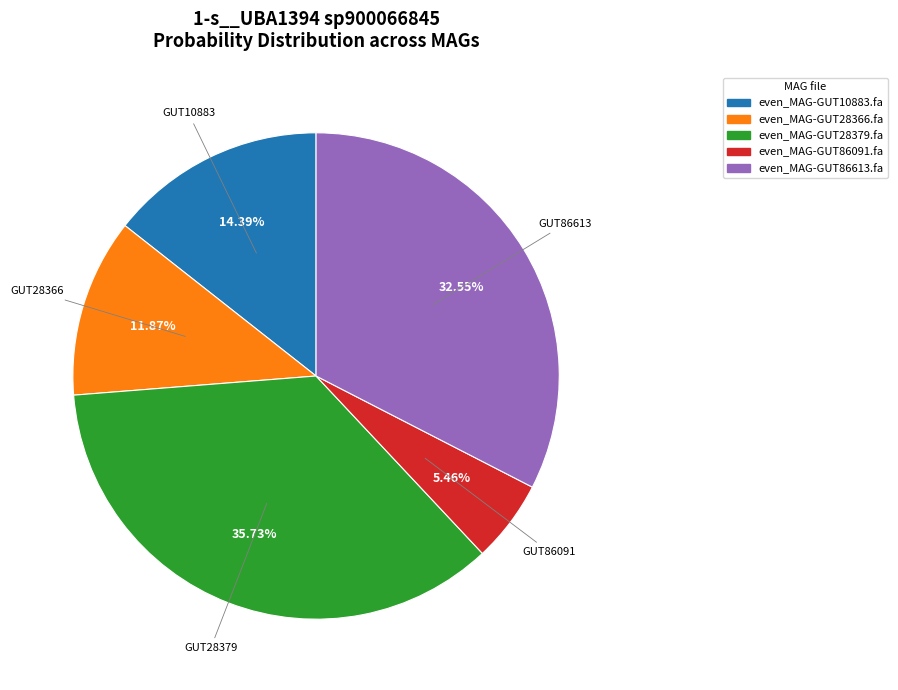

What is the largest slice in the pie chart?

even_MAG-GUT28379.fa